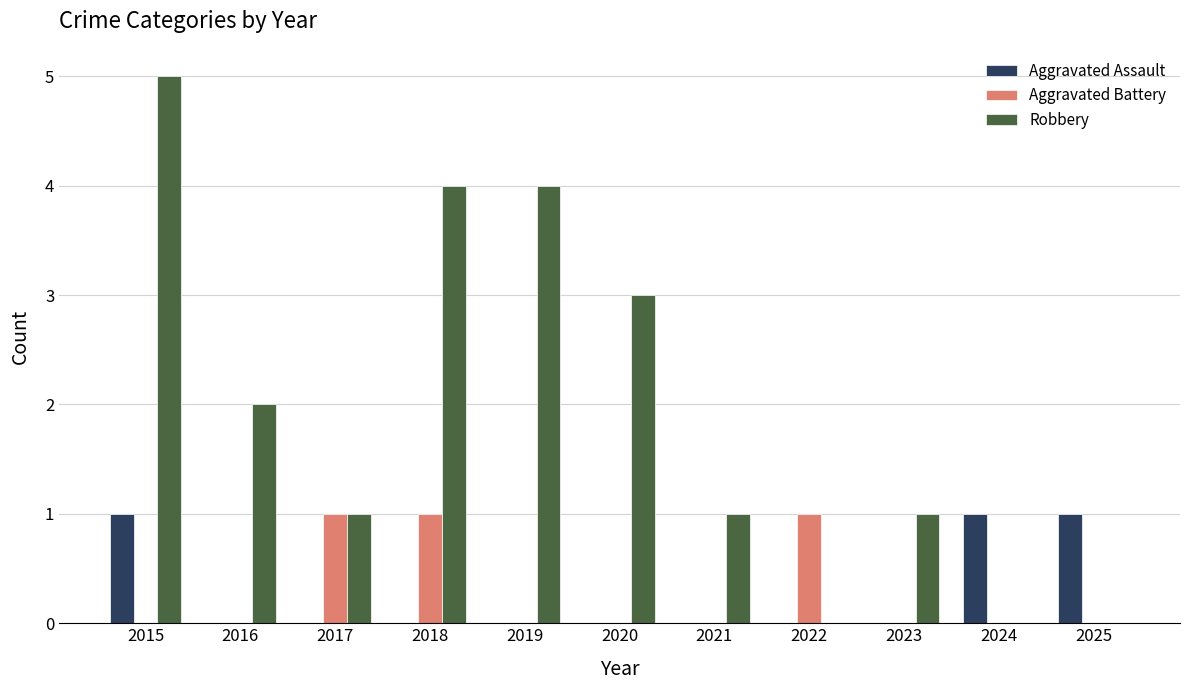

What is the maximum value shown in the chart?

5